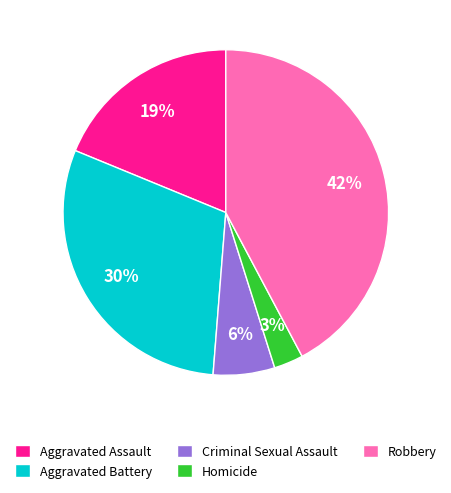

To the nearest percent, what percentage of the pie is Aggravated Assault?

19%